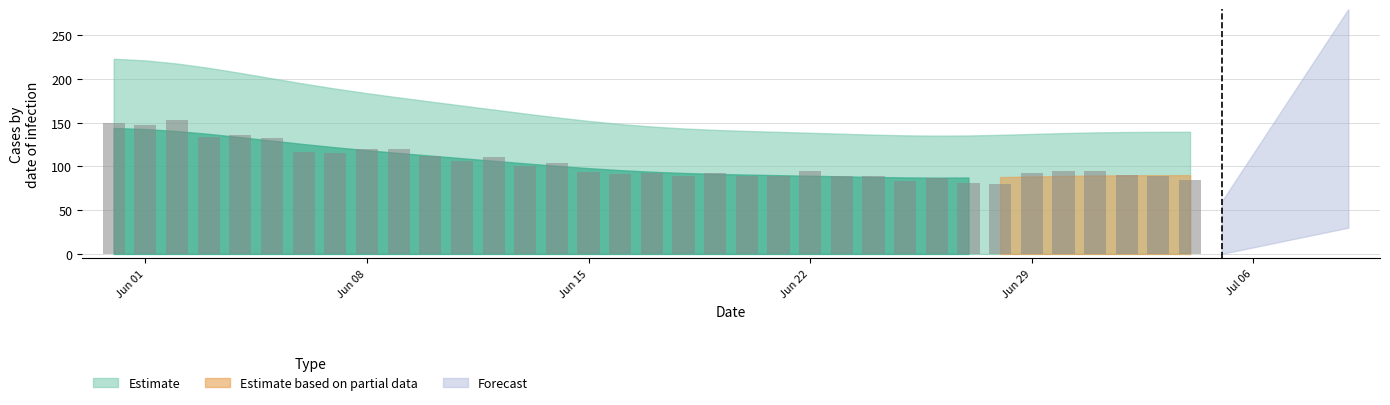

Does the chart contain any negative values?

No